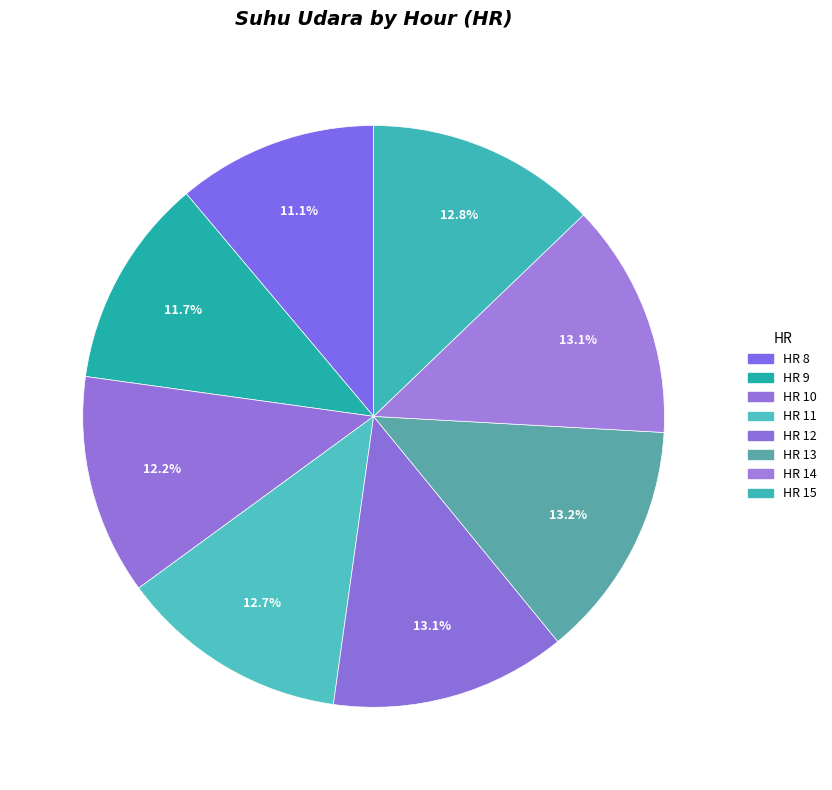

Rank the categories by value from highest to lowest.

13, 12, 14, 15, 11, 10, 9, 8